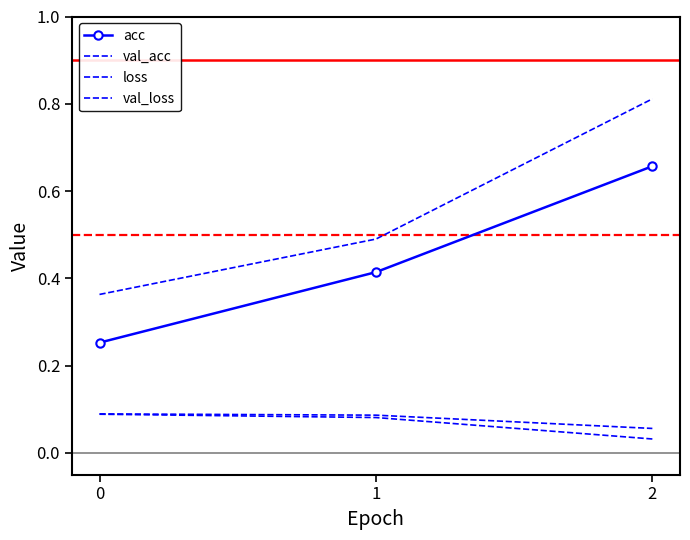

Rank the series at 1 from lowest to highest value.

val_loss, loss, acc, val_acc